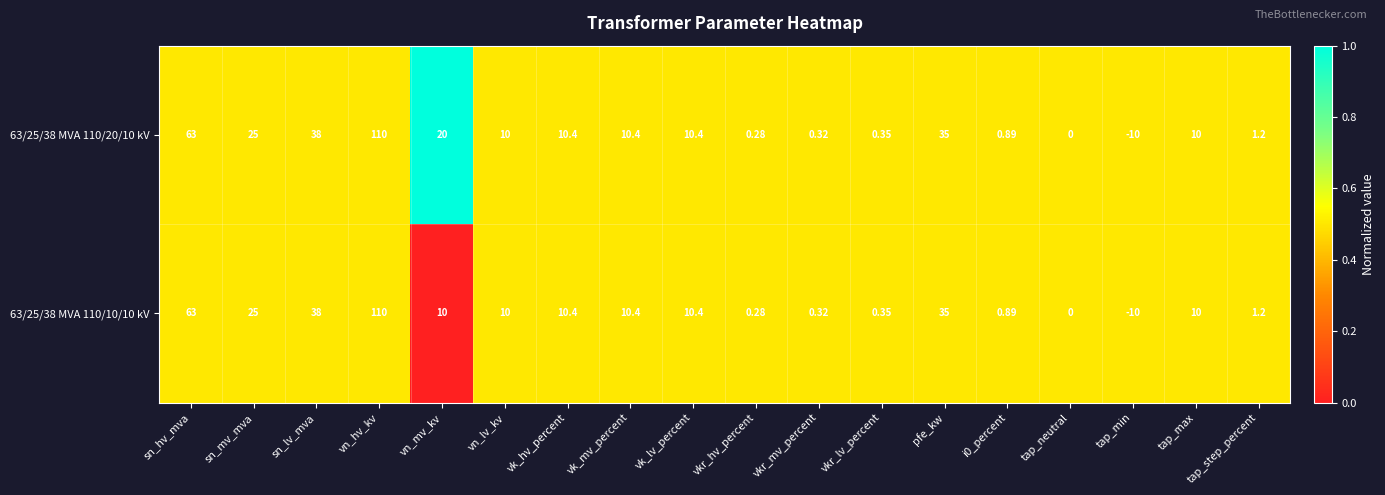

How many data points does each series have?

18